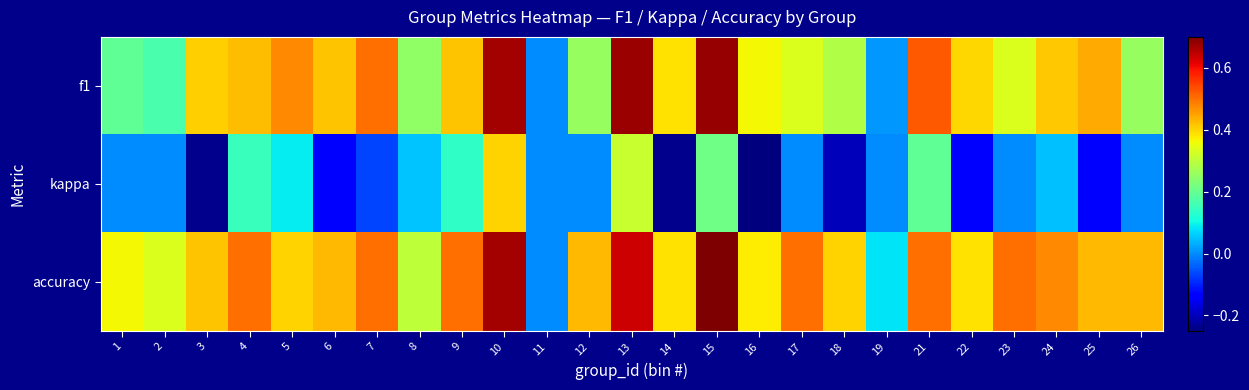

Reading left to right, list all the values displayed in this chart.

f1: 1=0.2	2=0.2	3=0.4	4=0.4	5=0.5	6=0.4	7=0.5	8=0.3	9=0.4	10=0.7	11=0.0	12=0.3	13=0.7	14=0.4	15=0.7	16=0.4	17=0.3	18=0.3	19=0.0	21=0.5	22=0.4	23=0.3	24=0.4	25=0.4	26=0.3
kappa: 1=0.0	2=0.0	3=-0.2	4=0.1	5=0.1	6=-0.1	7=-0.1	8=0.1	9=0.1	10=0.4	11=0.0	12=0.0	13=0.3	14=-0.2	15=0.2	16=-0.2	17=0.0	18=-0.2	19=0.0	21=0.2	22=-0.1	23=0.0	24=0.1	25=-0.1	26=0.0
accuracy: 1=0.4	2=0.3	3=0.4	4=0.5	5=0.4	6=0.4	7=0.5	8=0.3	9=0.5	10=0.7	11=0.0	12=0.4	13=0.6	14=0.4	15=0.7	16=0.4	17=0.5	18=0.4	19=0.1	21=0.5	22=0.4	23=0.5	24=0.5	25=0.4	26=0.4